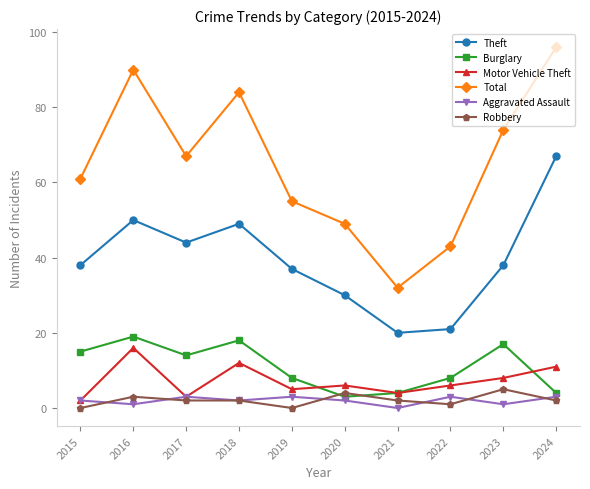

Between 2018 and 2021, which series saw the biggest shift?

Total